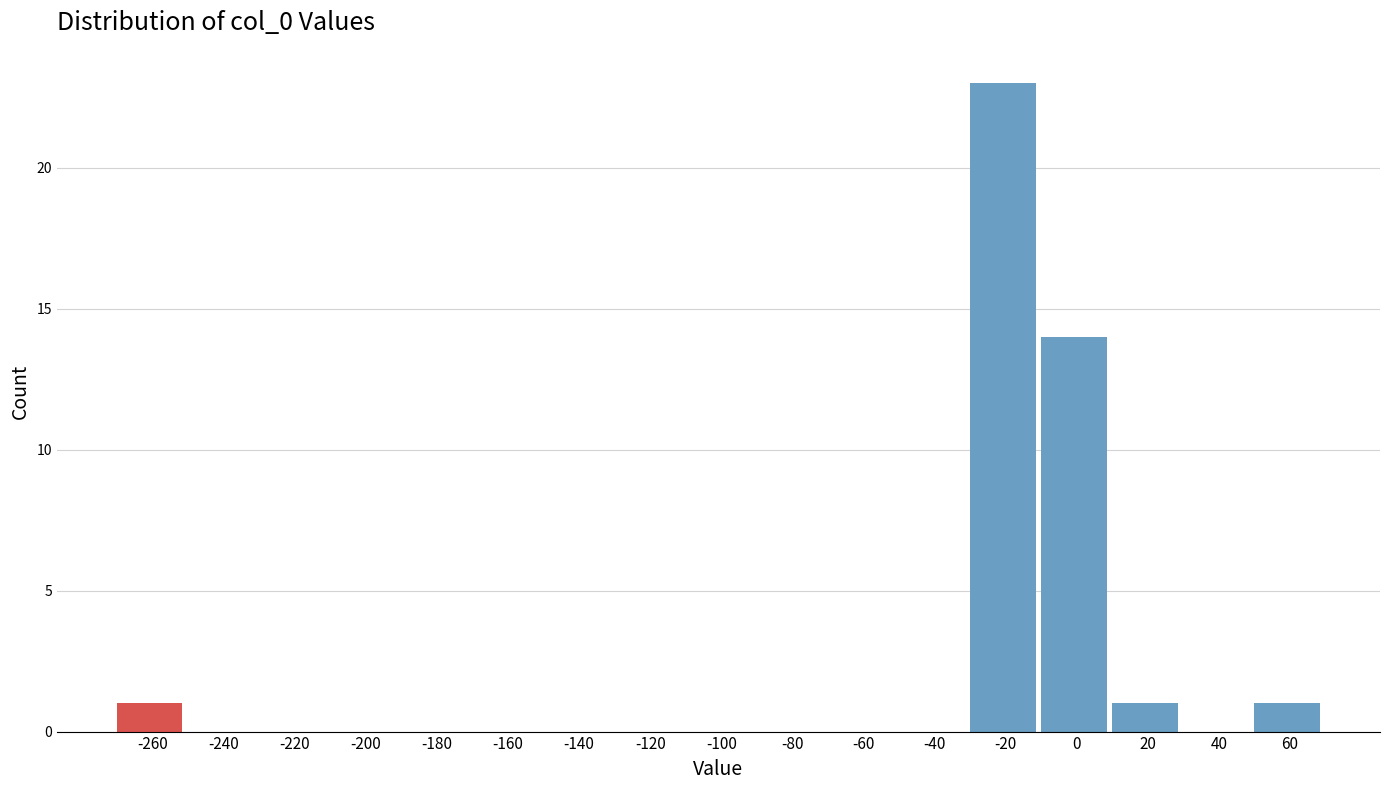

Reading left to right, extract all data points from this chart.

-260=1	-240=0	-220=0	-200=0	-180=0	-160=0	-140=0	-120=0	-100=0	-80=0	-60=0	-40=0	-20=23	0=14	20=1	40=0	60=1